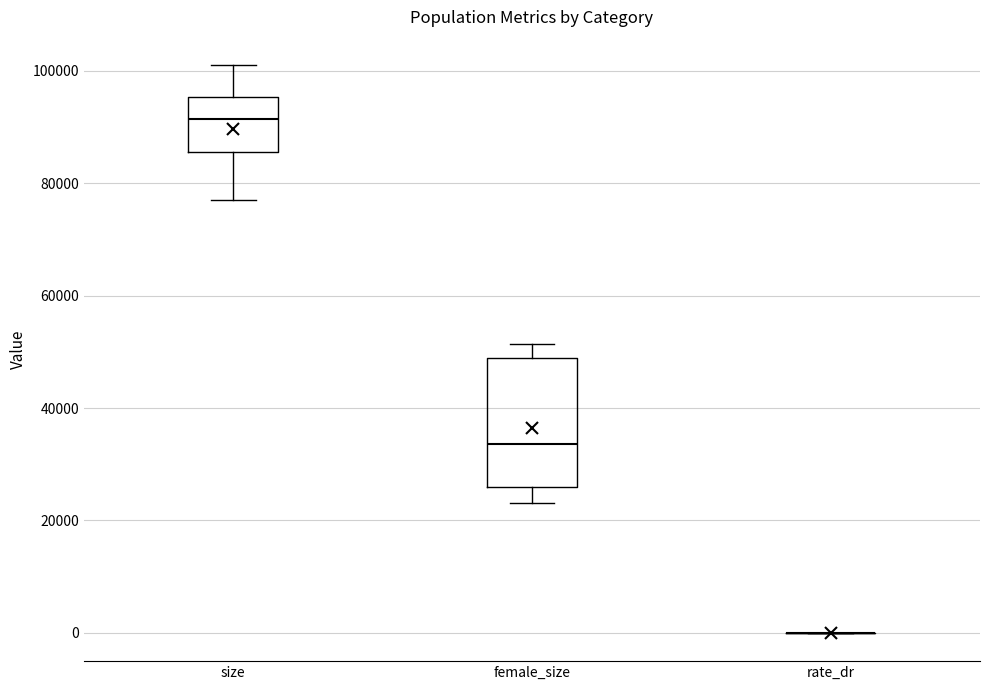

Which box is the tallest, from its lower edge to its upper edge?

female_size